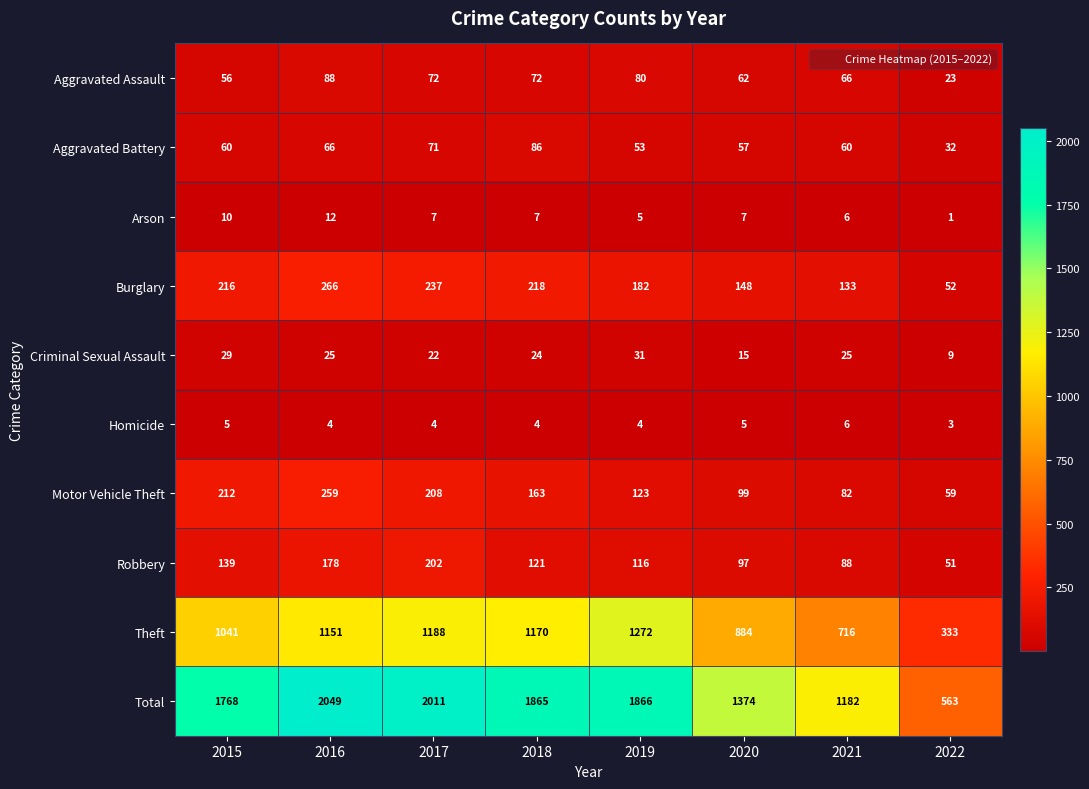

Where is Robbery nearest to the value 126?

2018